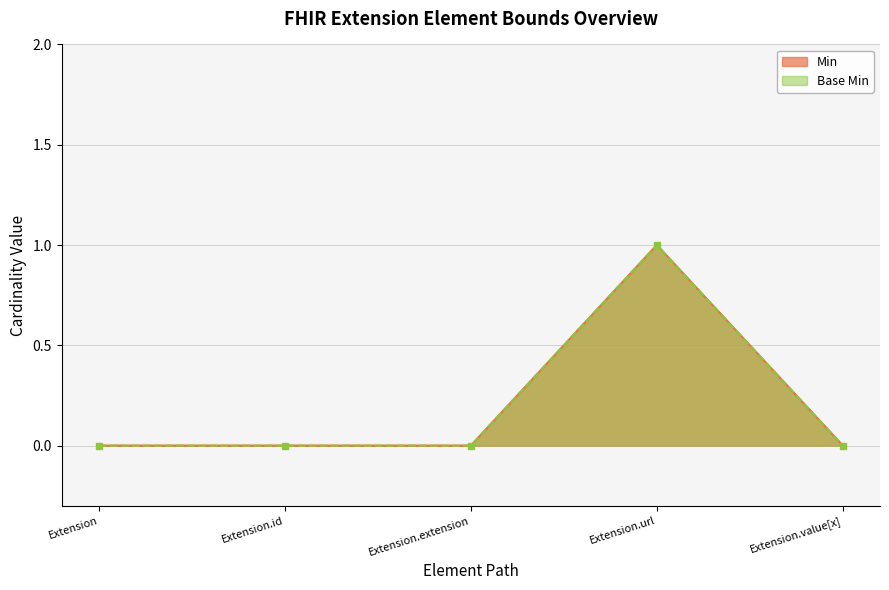

Is it true that Base Min equals 0 at Extension.value[x]?

True